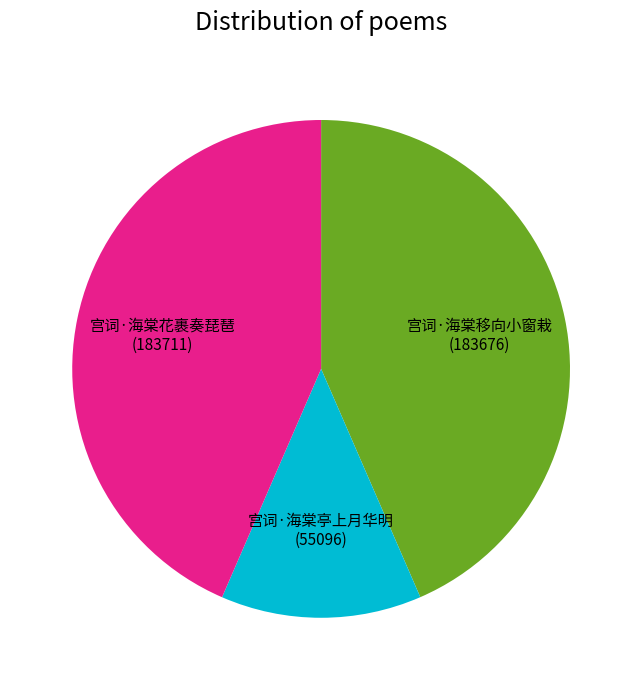

Approximately how many times larger is the value at 宫词·海棠移向小窗栽 compared to 宫词·海棠花裹奏琵琶?

1.0